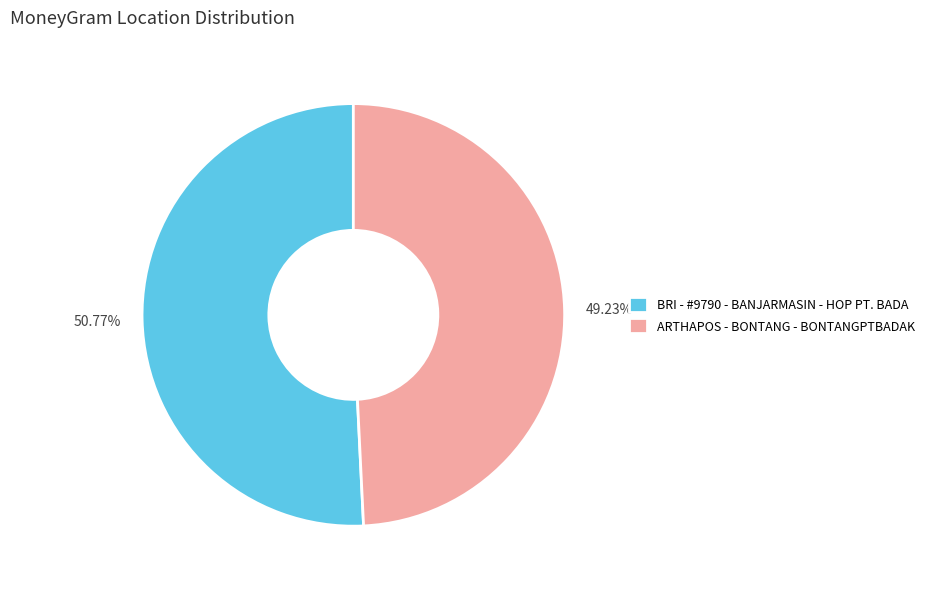

The ARTHAPOS - BONTANG - BONTANGPTBADAK slice represents 38% of the pie. True or false?

False